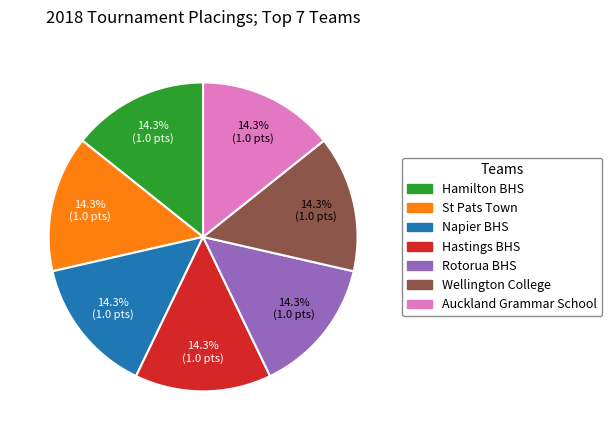

How many segments does this pie chart have?

7